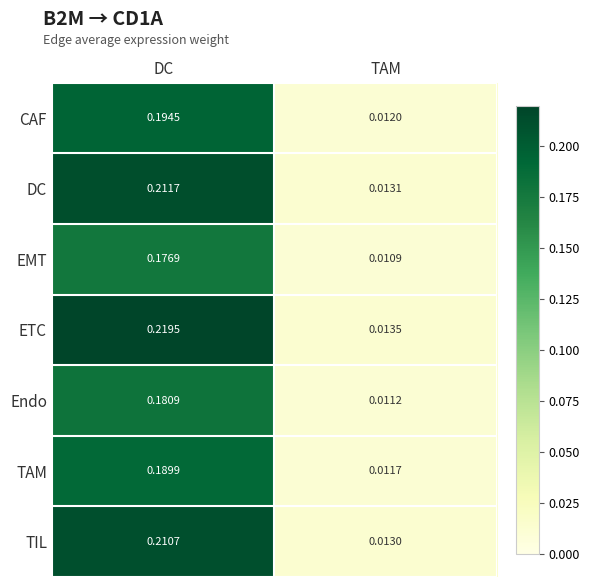

At which category is the sum across all series the highest?

DC